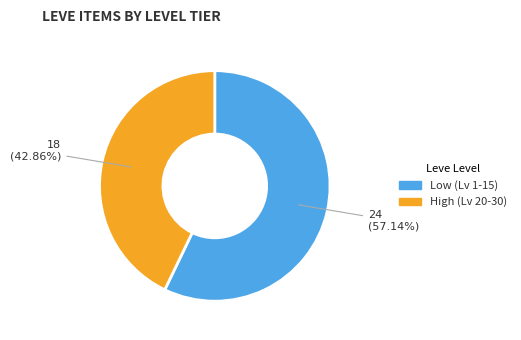

Is there any slice that represents more than half of the pie?

Yes